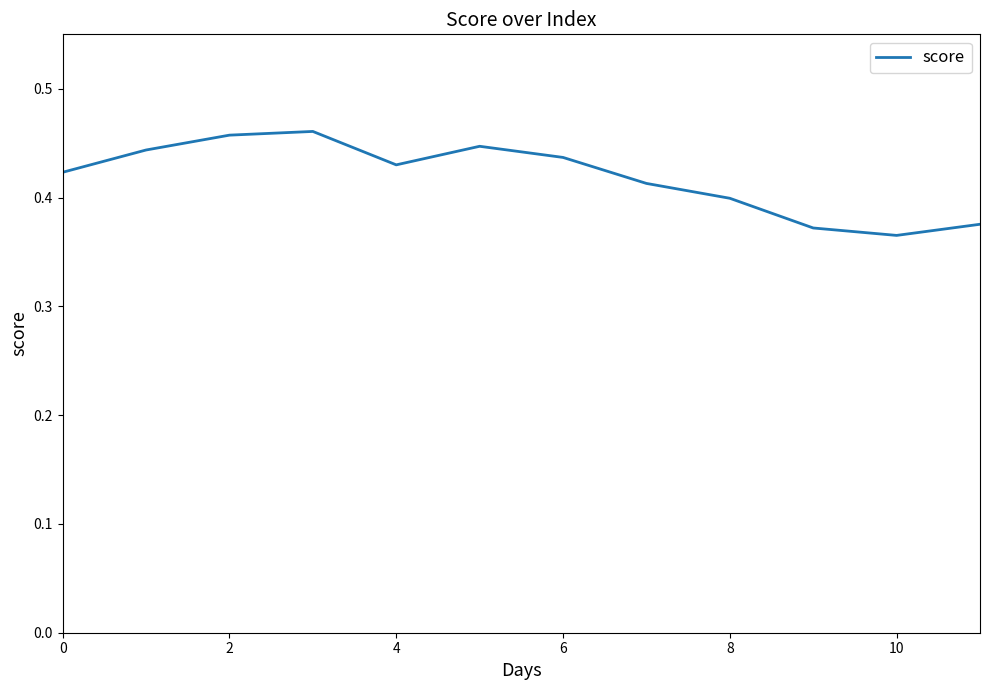

How many interior local peaks (higher than both neighbors) does the data have?

2